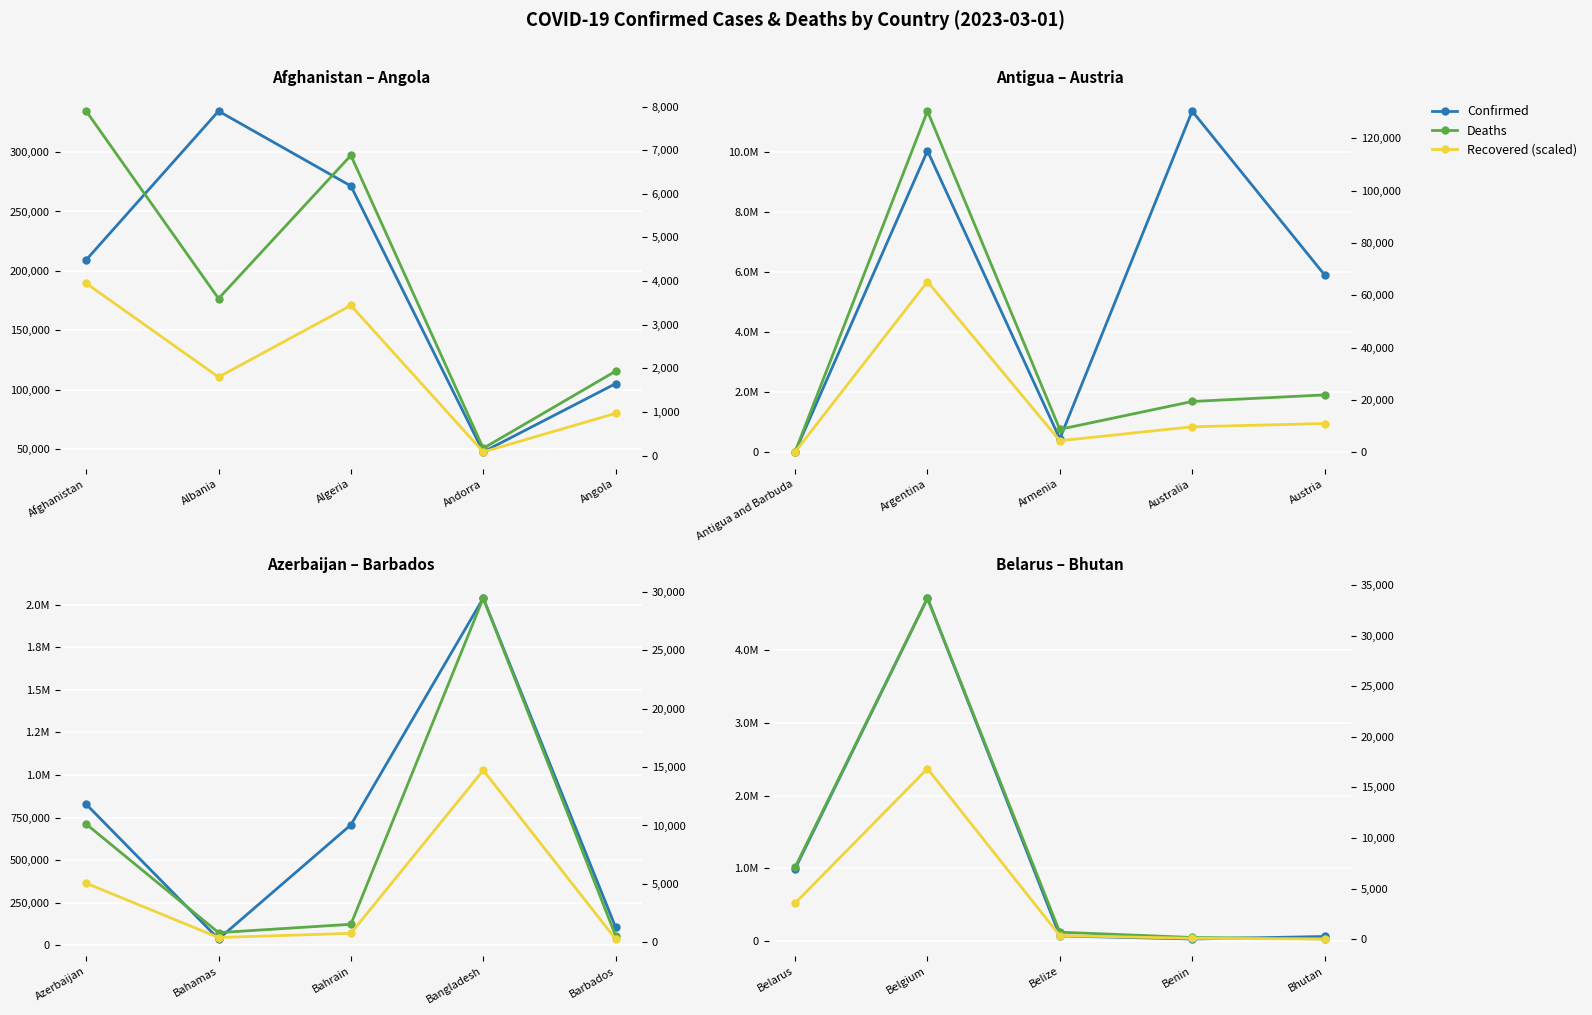

The Confirmed series shows 40146.6 at Benin. True or false?

False